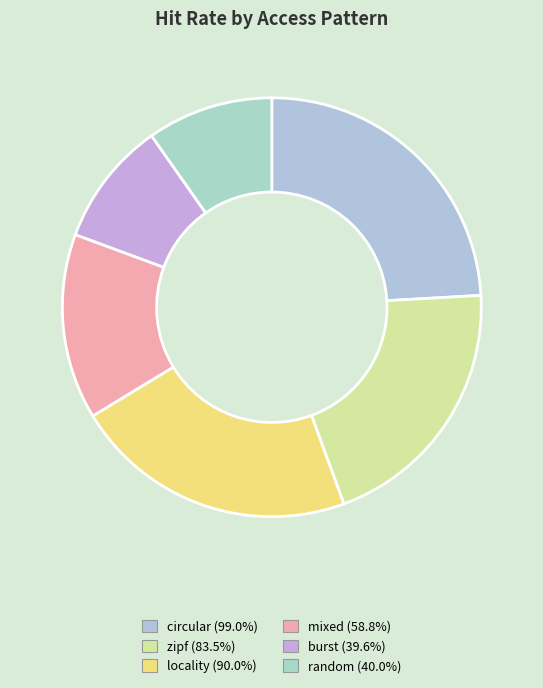

Does any single category account for the majority?

No